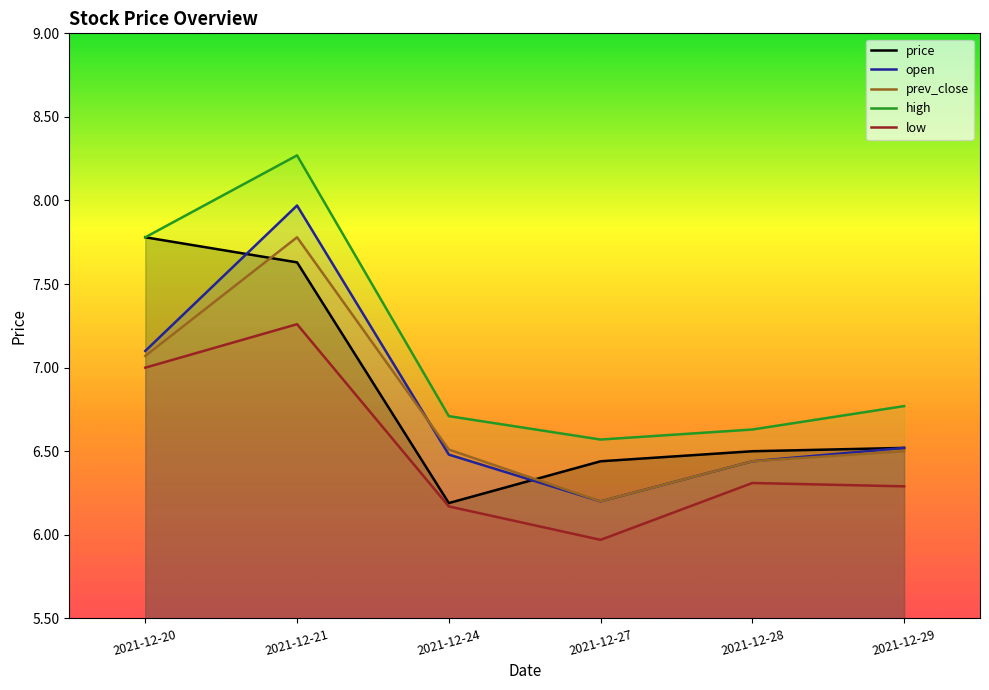

Rank the series by their maximum value, from lowest to highest.

low, price, prev_close, open, high